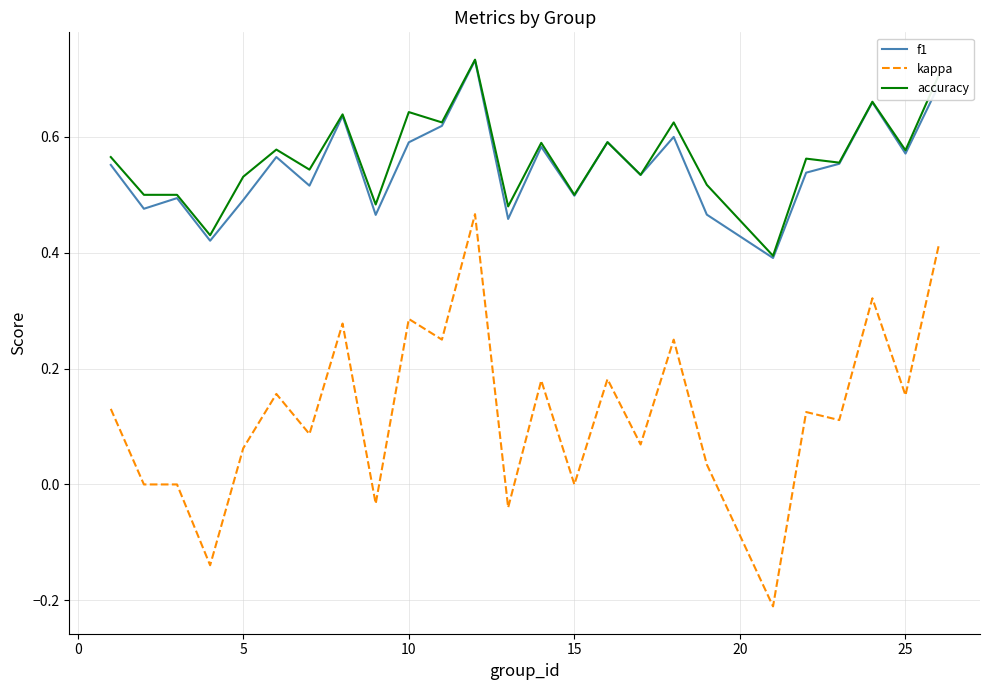

True or false: kappa and f1 intersect in this chart.

False